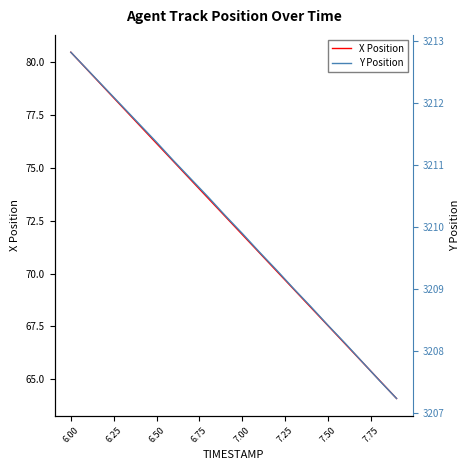

Count the number of data series in this chart.

2